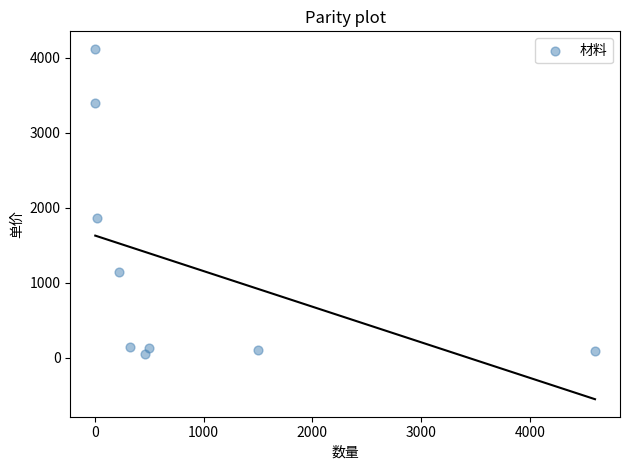

What Y value in the scatter plot is closest to 2087?

1865